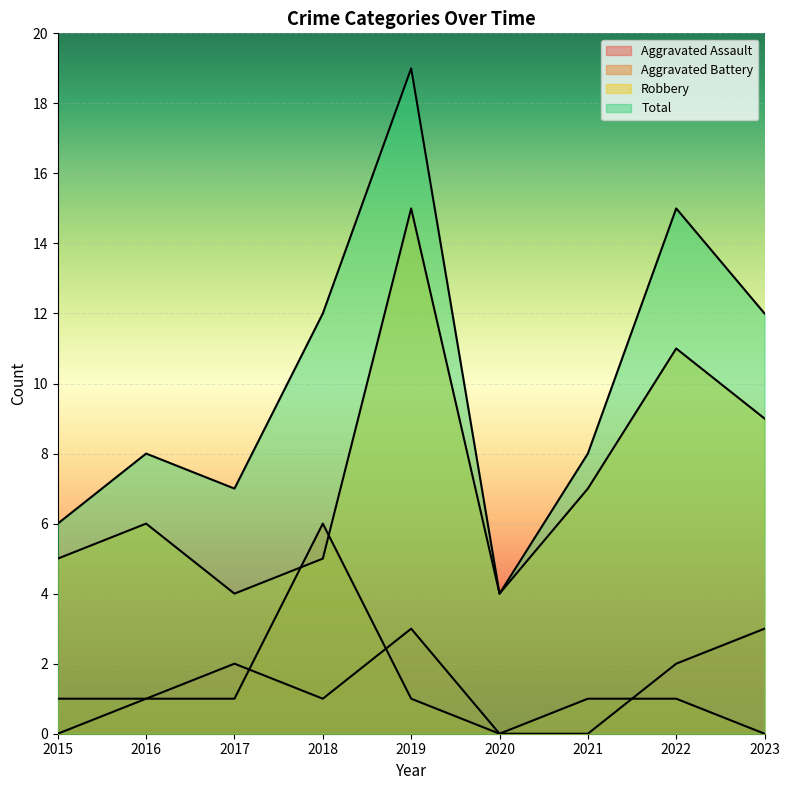

Reading left to right, list all the values displayed in this chart.

Aggravated Assault: 2015=0	2016=1	2017=2	2018=1	2019=3	2020=0	2021=0	2022=2	2023=3
Aggravated Battery: 2015=1	2016=1	2017=1	2018=6	2019=1	2020=0	2021=1	2022=1	2023=0
Robbery: 2015=5	2016=6	2017=4	2018=5	2019=15	2020=4	2021=7	2022=11	2023=9
Total: 2015=6	2016=8	2017=7	2018=12	2019=19	2020=4	2021=8	2022=15	2023=12